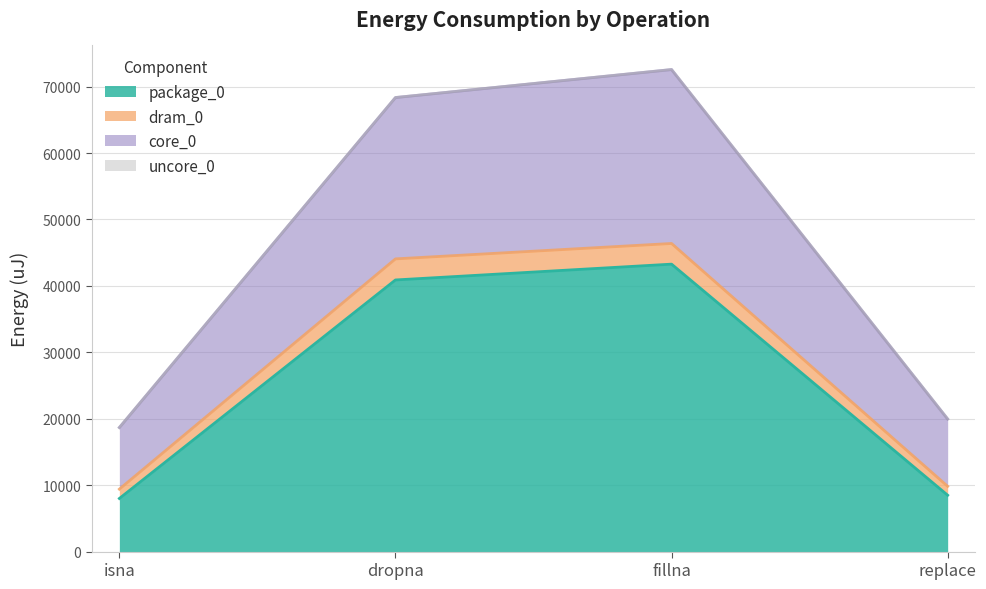

Count the number of data series in this chart.

3